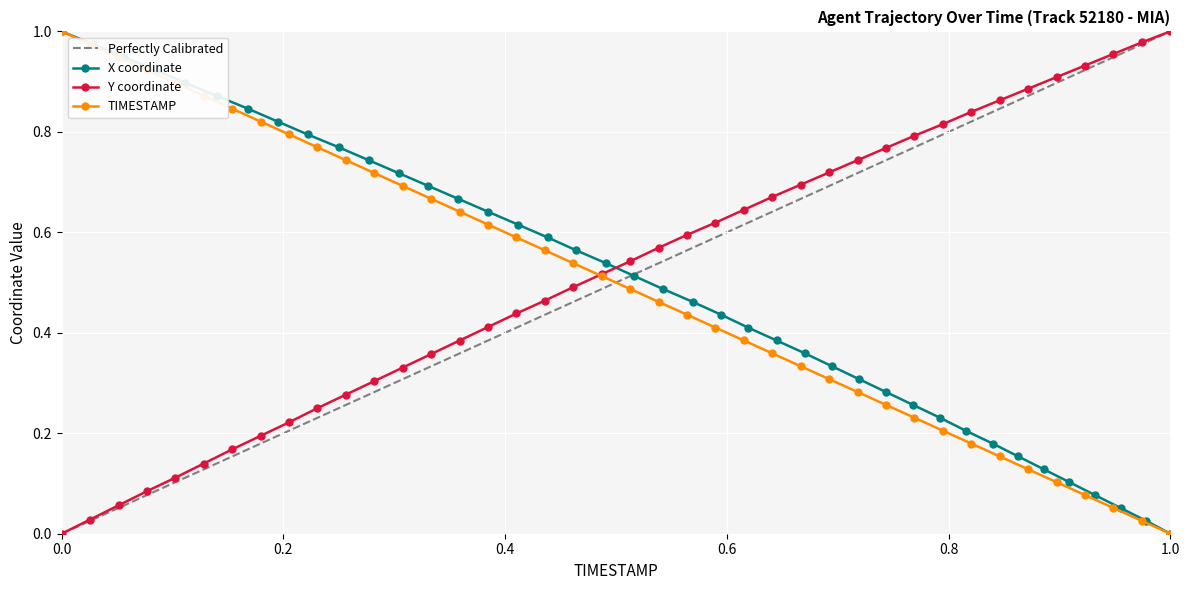

How many data points in X coordinate are above 0?

39